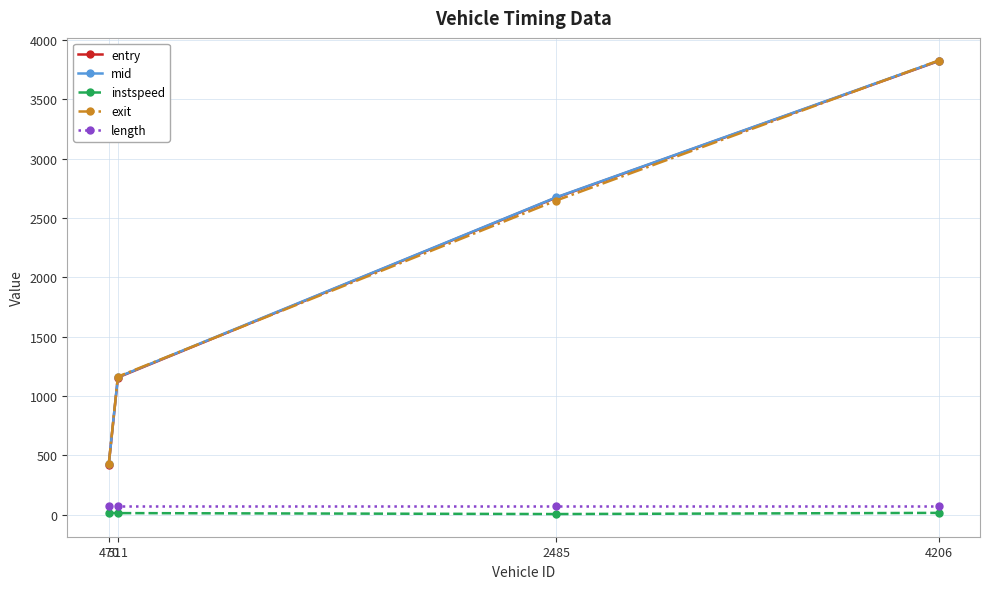

True or false: mid has a value of 3825.4 at 4206.

True